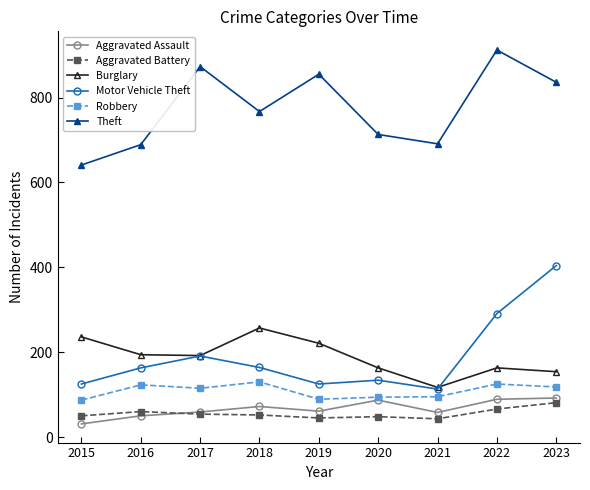

In Motor Vehicle Theft, how many points are higher than both neighbors (excluding endpoints)?

2